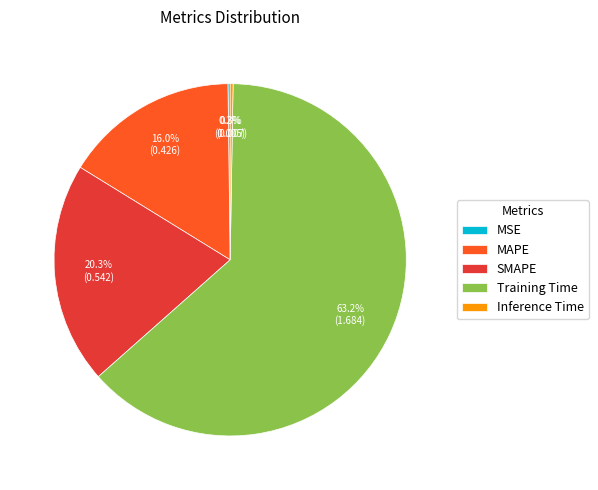

The MAPE slice represents 16% of the pie. True or false?

True